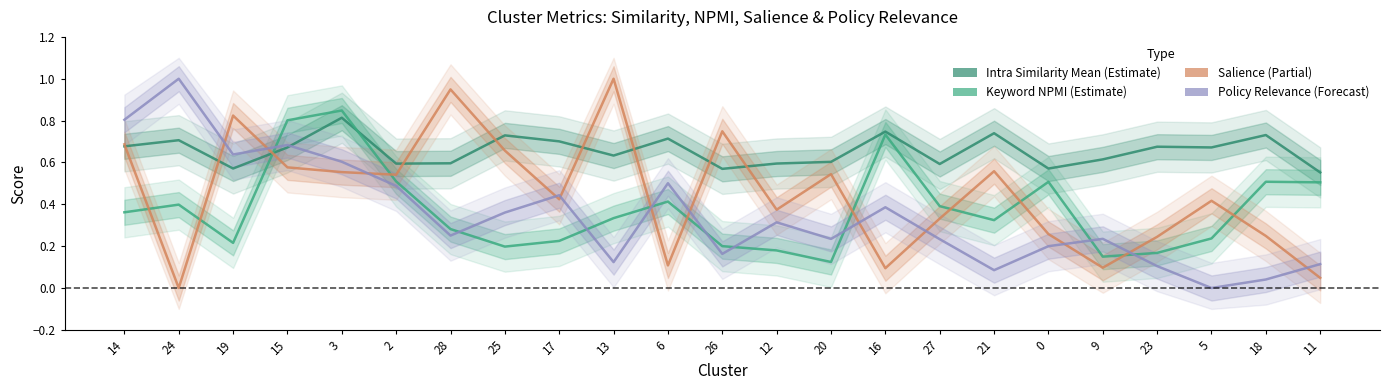

Which series has the largest range (max minus min)?

Salience (Partial)